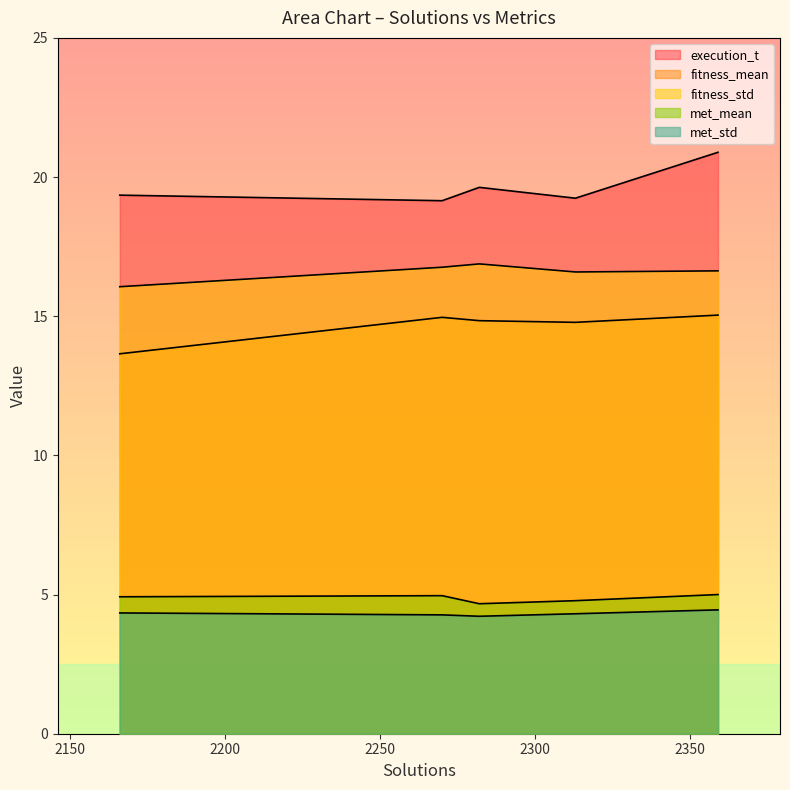

Between 2166 and 2282, which series saw the biggest shift?

fitness_mean